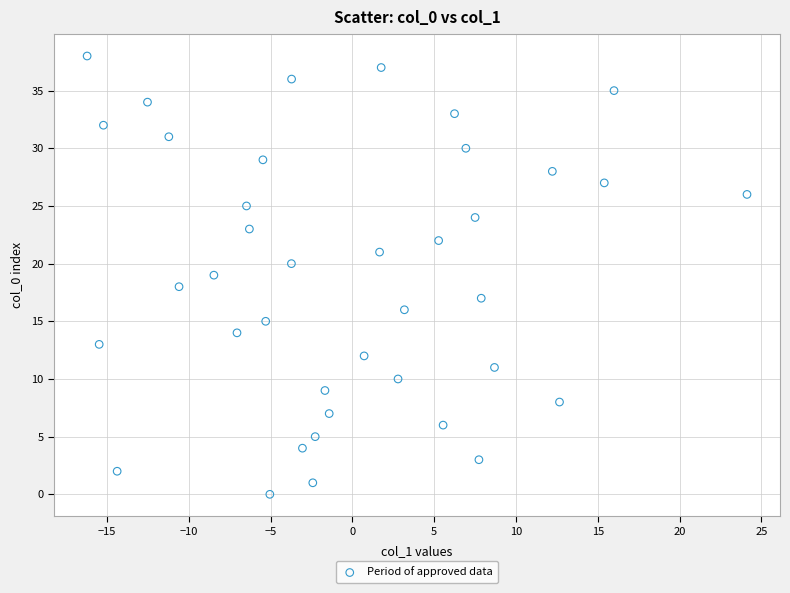

What is the range of Y values (max minus min)?

38